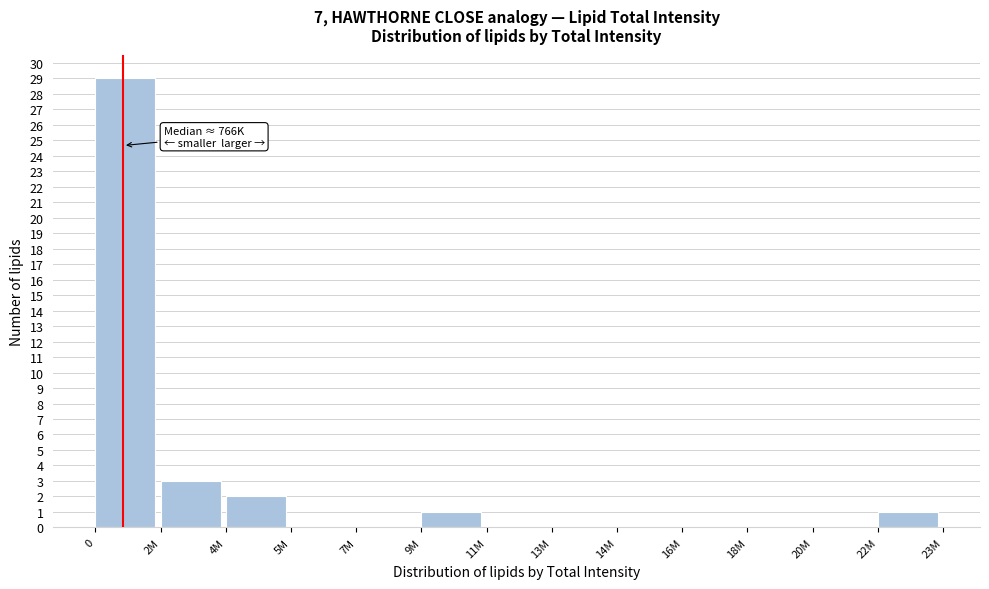

Reading right to left, transcribe all the data shown in this chart.

22M=1	20M=0	18M=0	16M=0	14M=0	13M=0	11M=0	9M=1	7M=0	5M=0	4M=2	2M=3	0=29